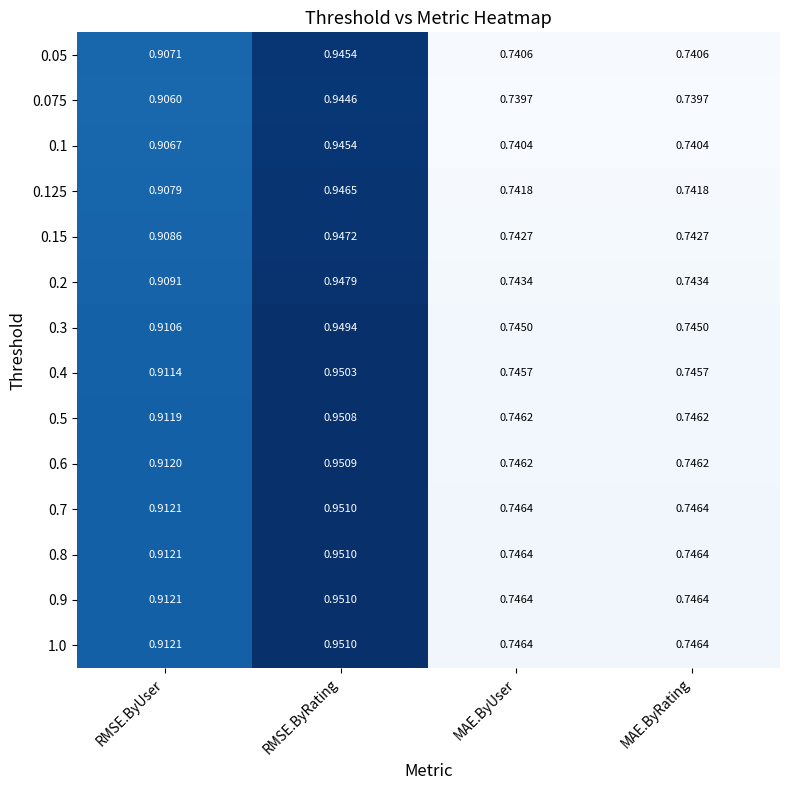

At which category does the chart reach its peak across all series?

RMSE.ByRating